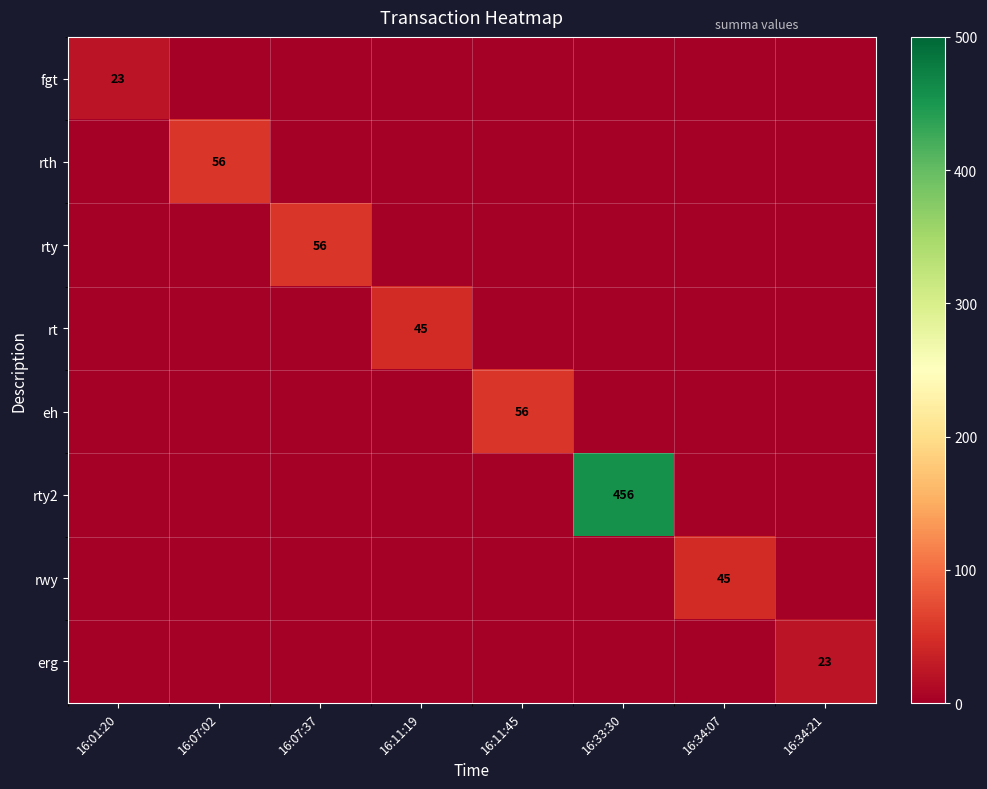

True or false: erg has a value of 23 at 16:34:21.

True